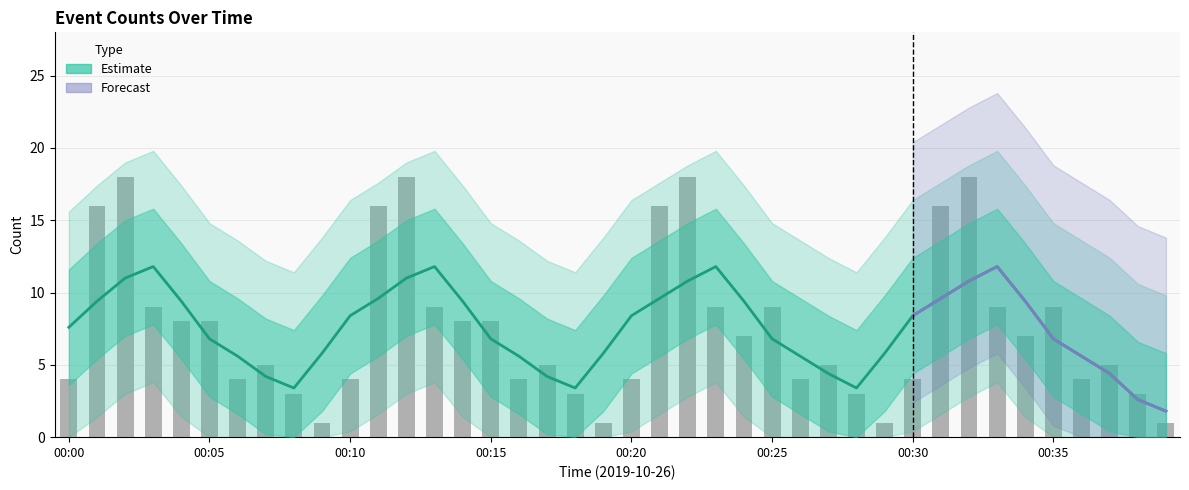

The value at 00:36 is 4. True or false?

True